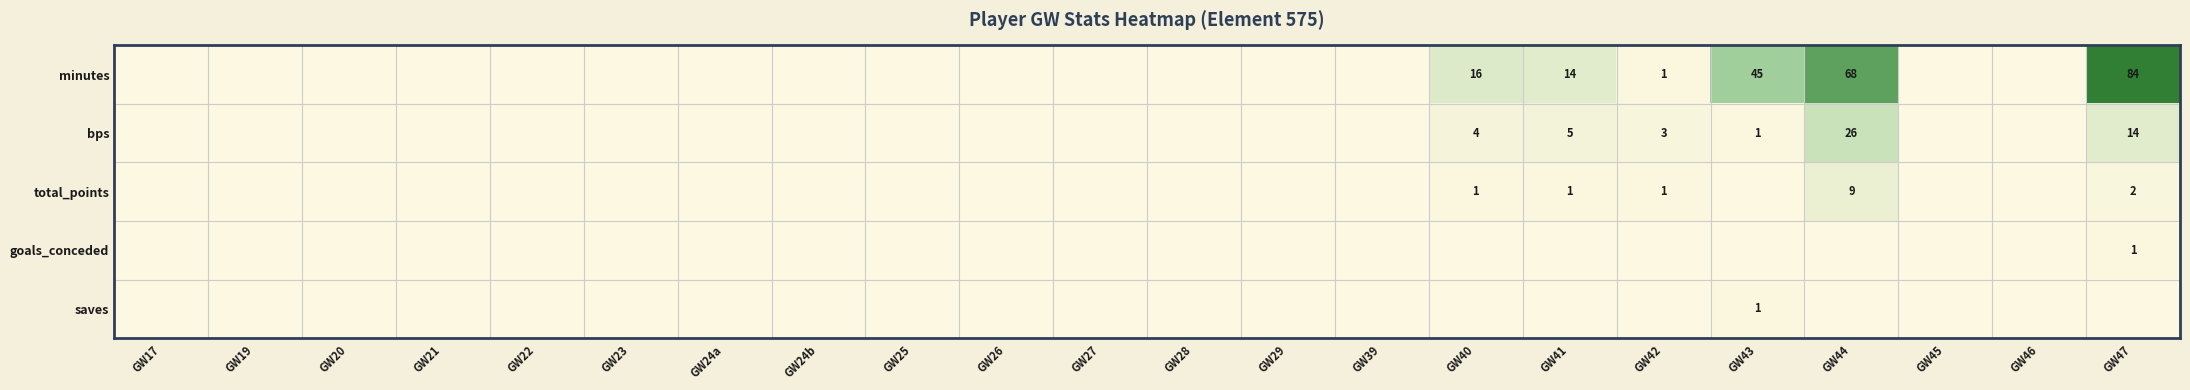

Count the goals_conceded values in the range 0 to 1.

22